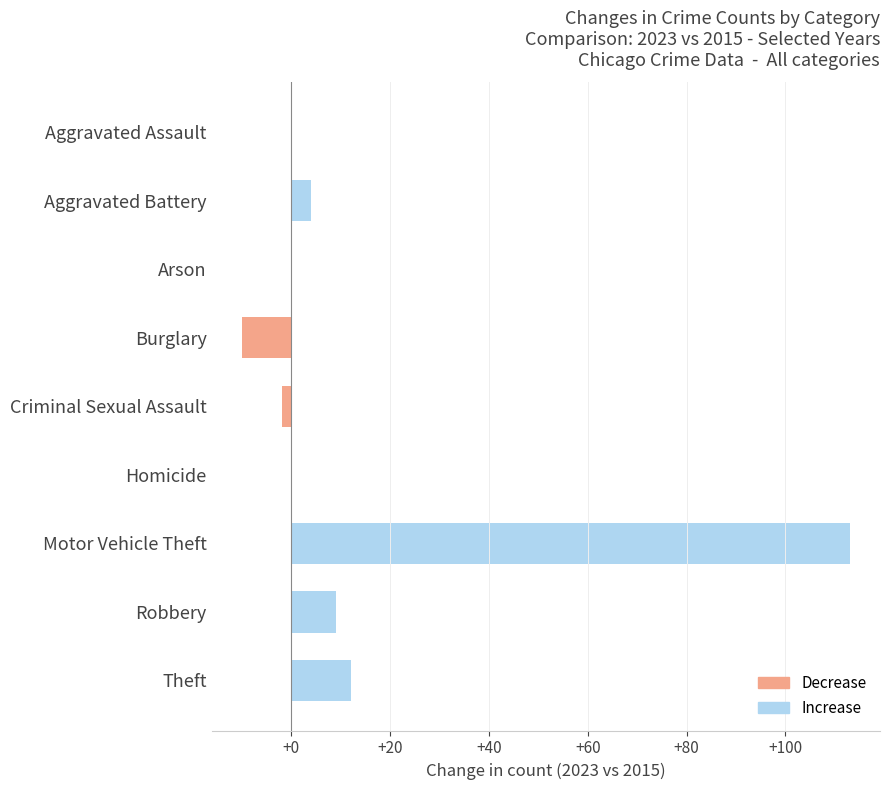

Which has a higher value, Burglary or Criminal Sexual Assault?

Criminal Sexual Assault